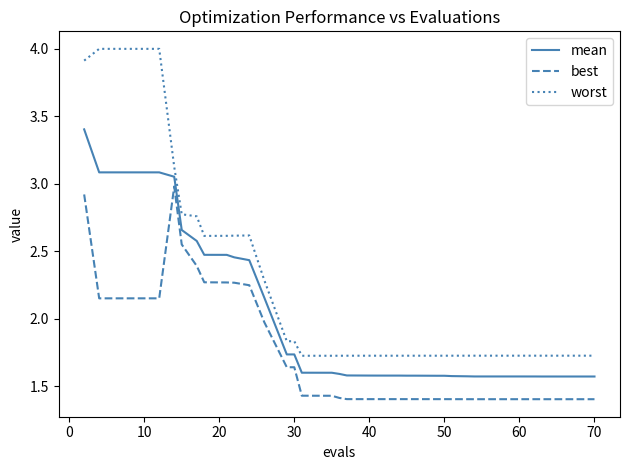

Which series has the largest range (max minus min)?

worst